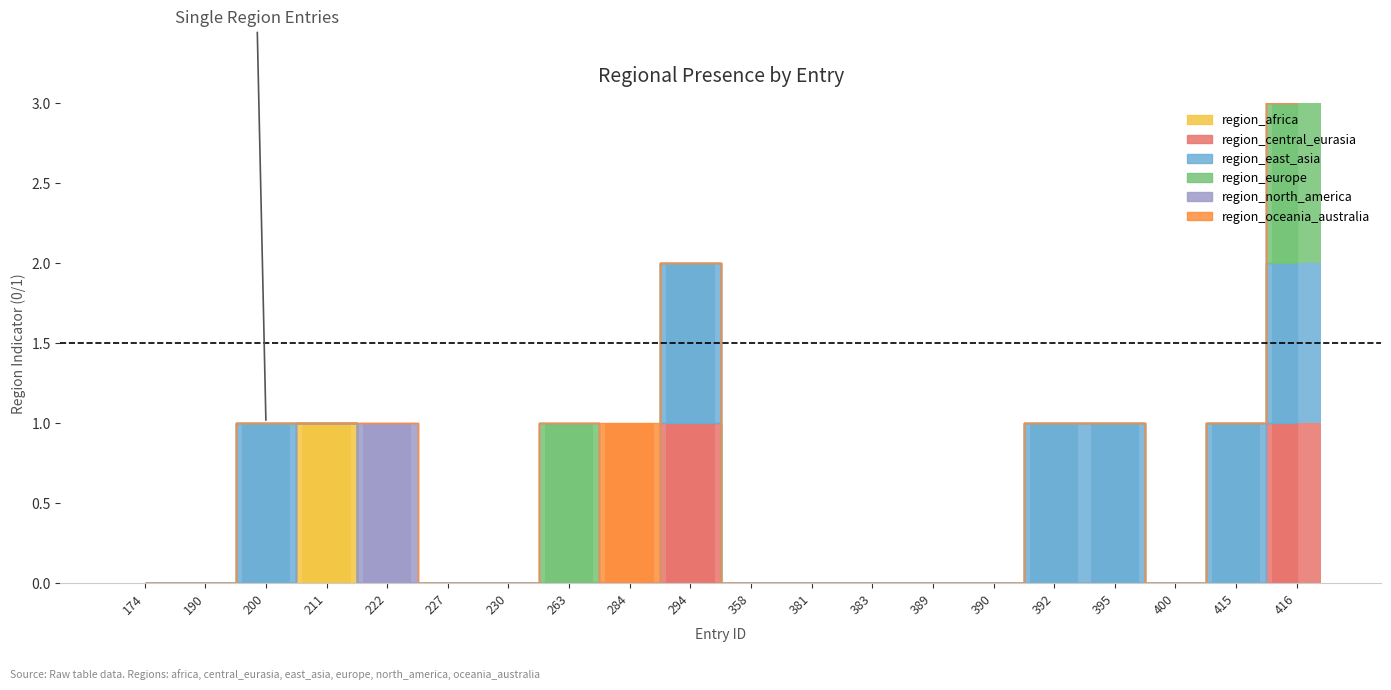

The value of region_central_eurasia at 400 is 0. True or false?

True